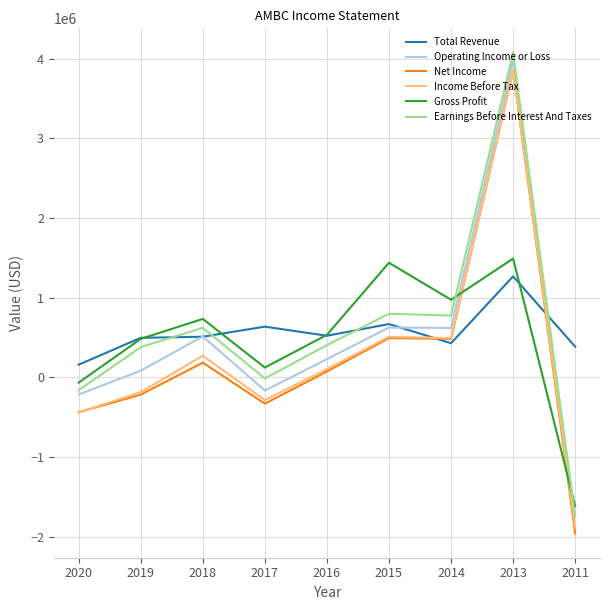

What is the difference between the Income Before Tax values at 2014 and 2017?

777600